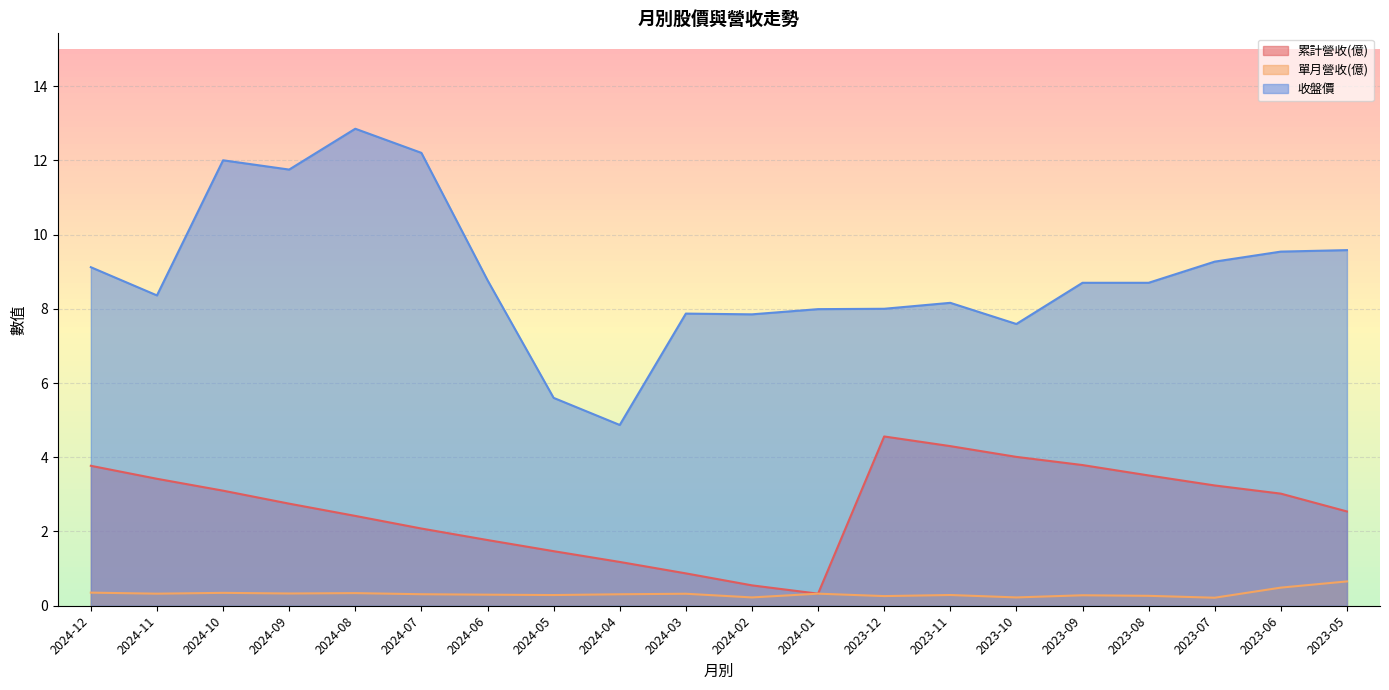

At which category does 收盤價 reach its first local valley?

2024-11